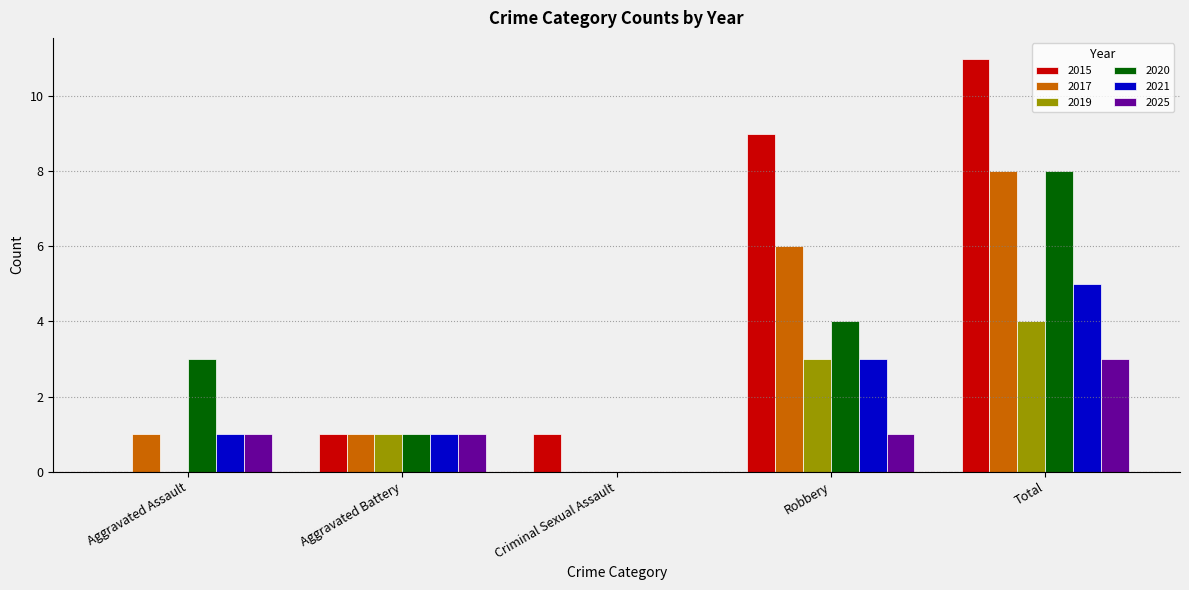

Which series changed the most between Criminal Sexual Assault and Total?

2015